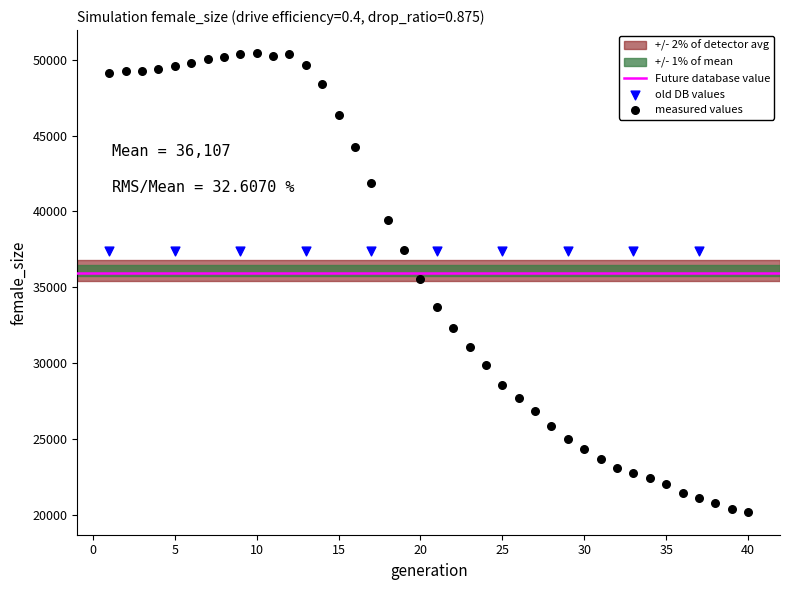

Which series reaches the minimum Y coordinate?

measured values